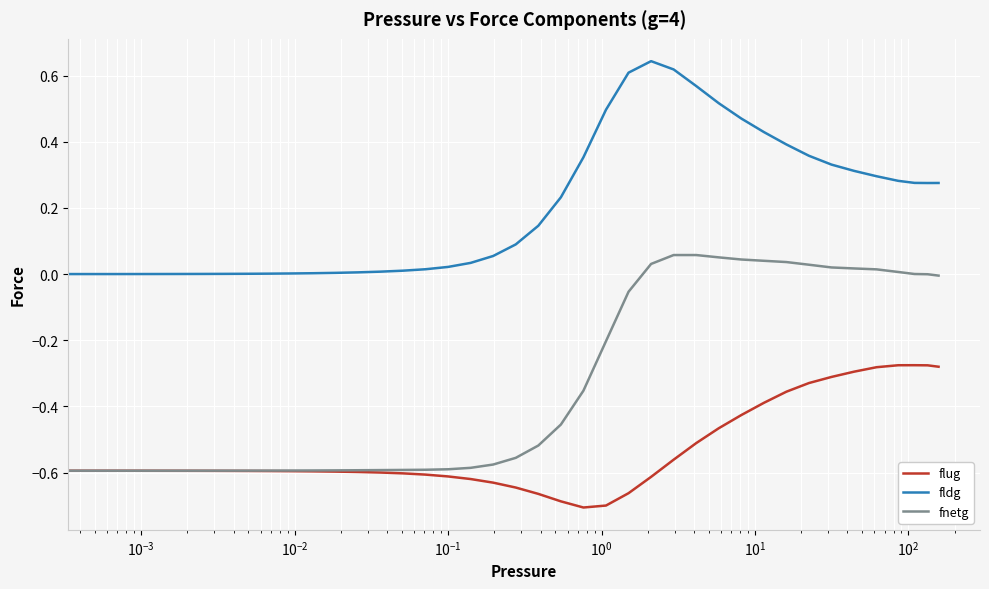

Which series has the widest spread of values?

fnetg